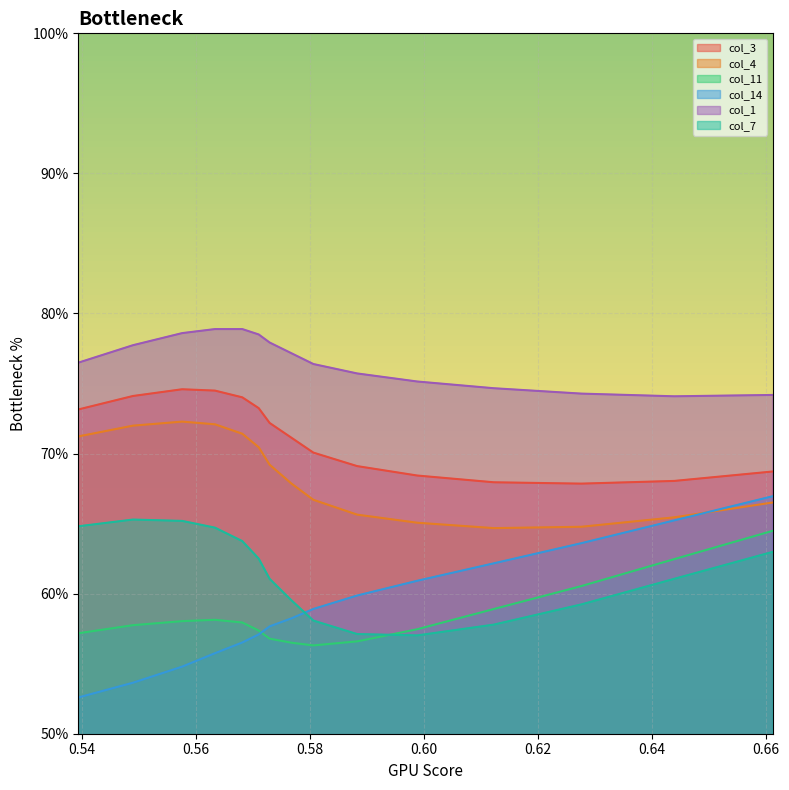

At which category does col_3 reach its first local peak?

0.5575815738963517